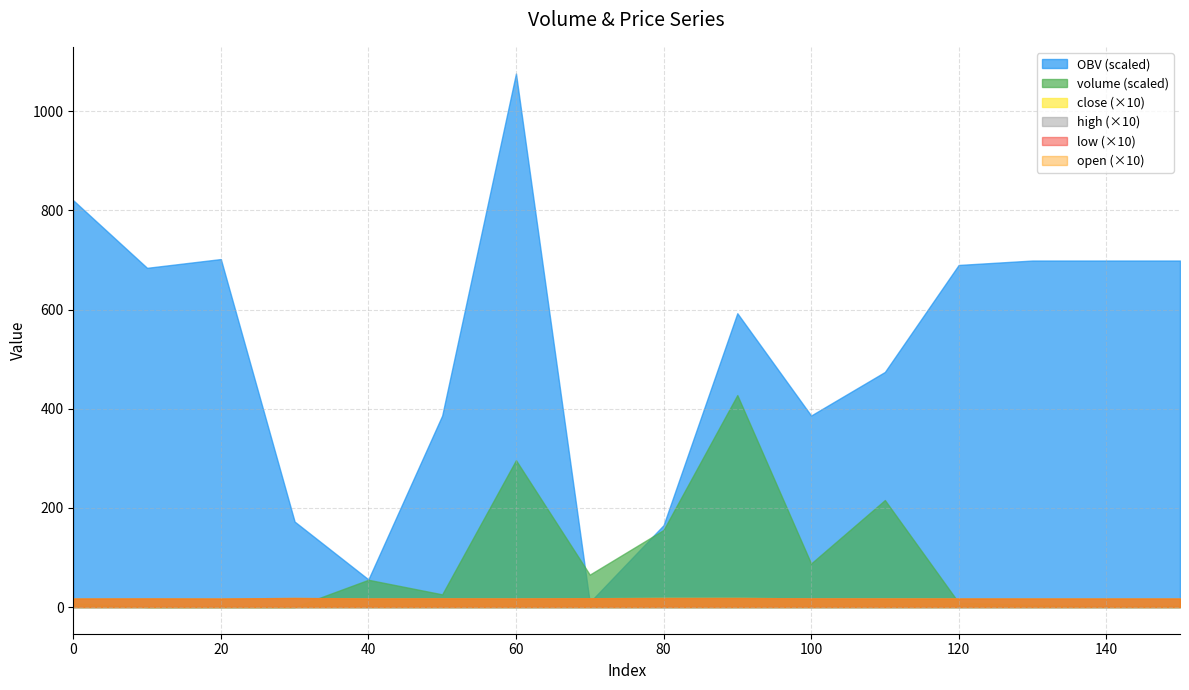

At which label does OBV (scaled) reach its peak?

60